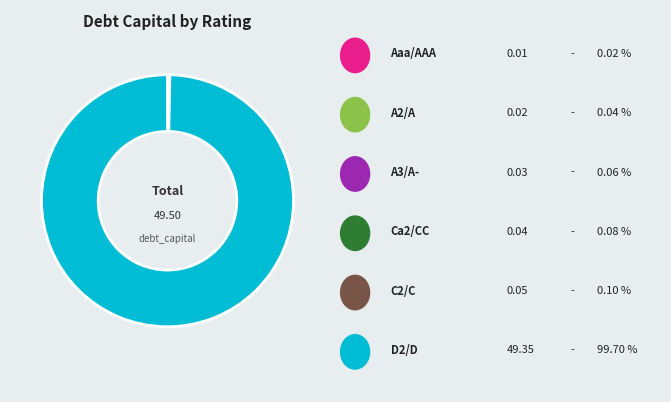

Does any single category account for the majority?

Yes